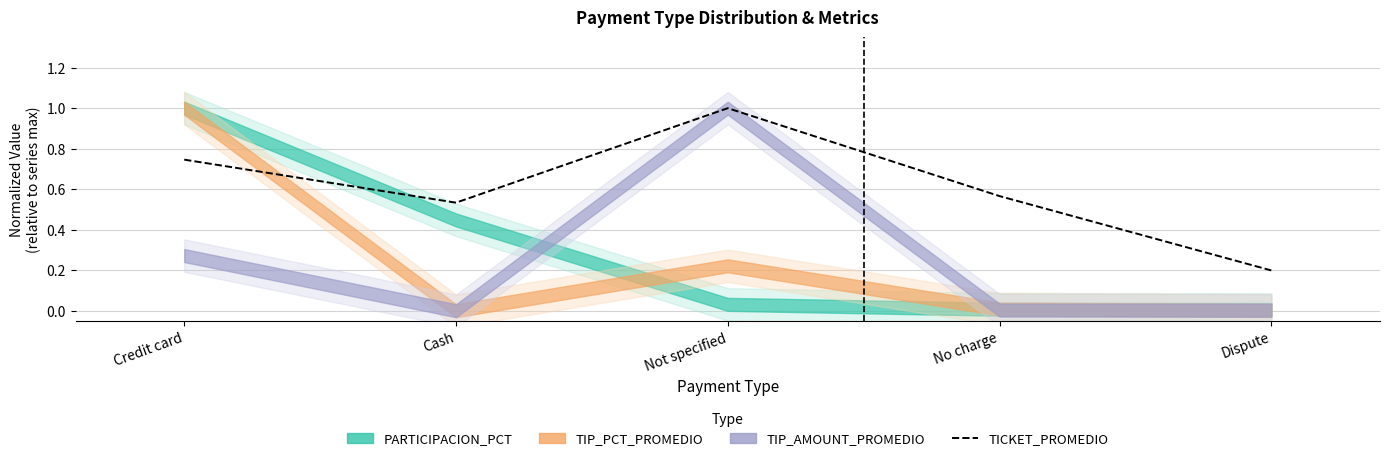

Which has a higher value, Cash or Credit card?

Credit card